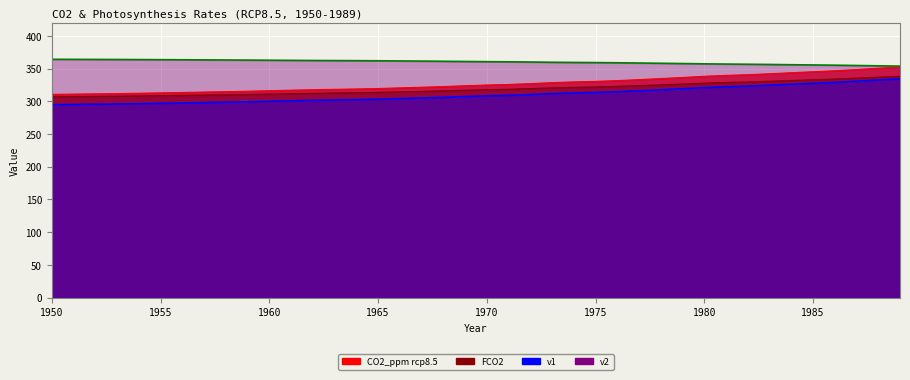

True or false: FCO2 has more than 1 interior local peaks.

False